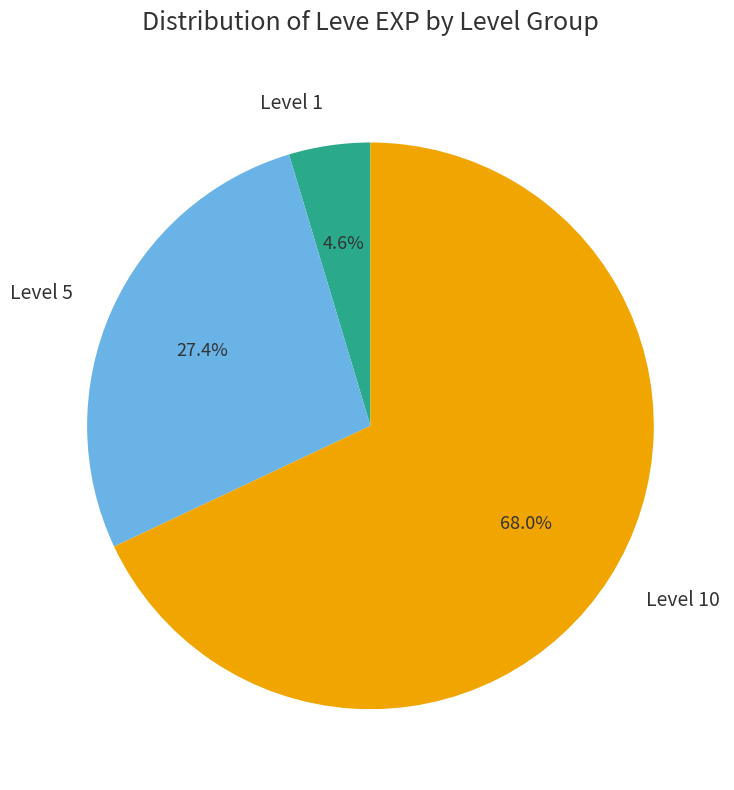

Which slice is the largest?

Level 10